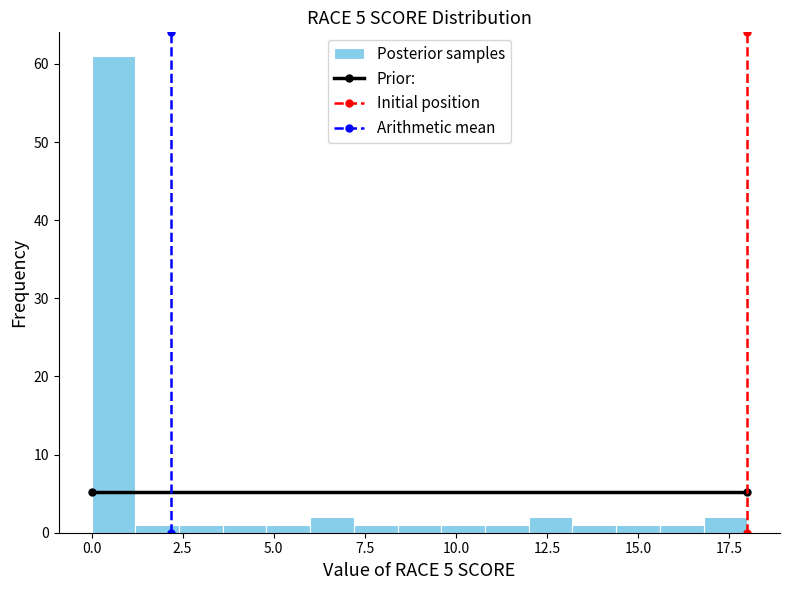

Read against the x-axis, roughly where is the centre of the tallest bar?

0.5